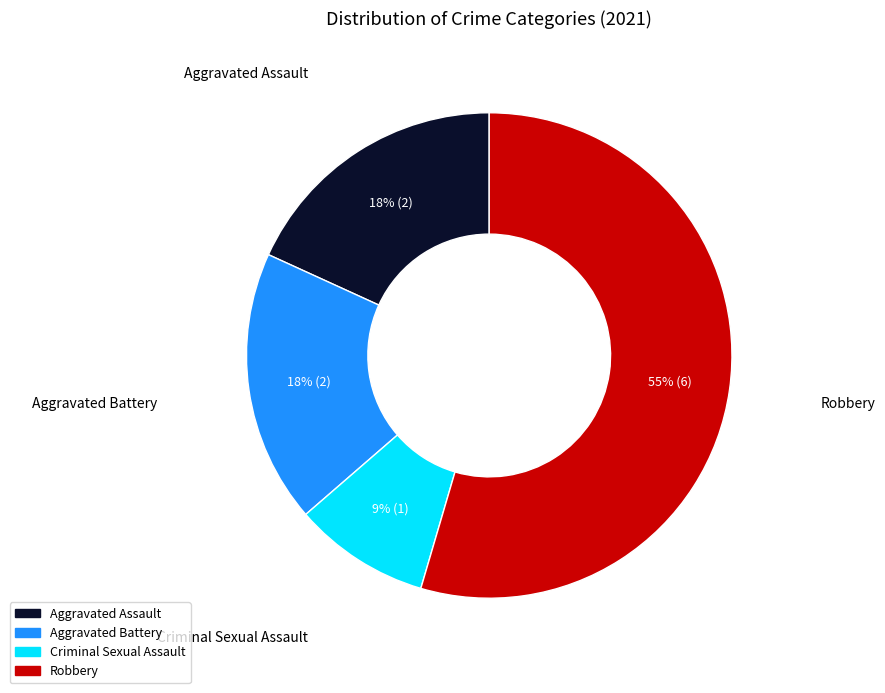

Is Robbery the majority of the pie?

Yes